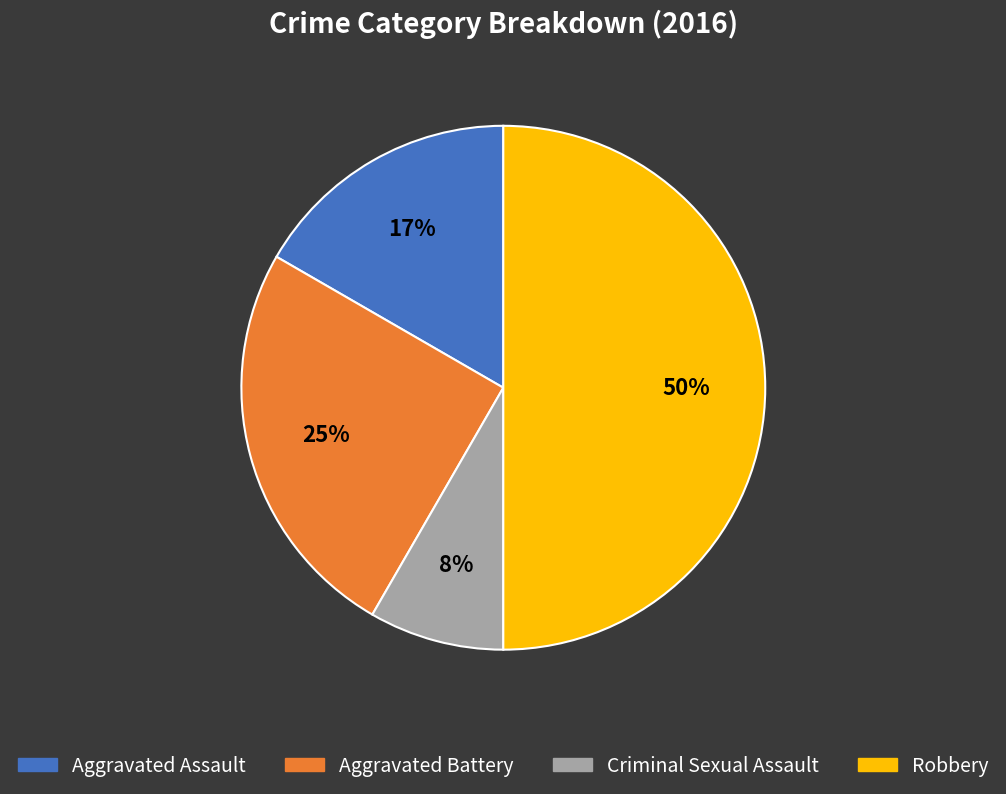

To the nearest percent, what is the difference between the Aggravated Battery and Aggravated Assault slice percentages?

8%